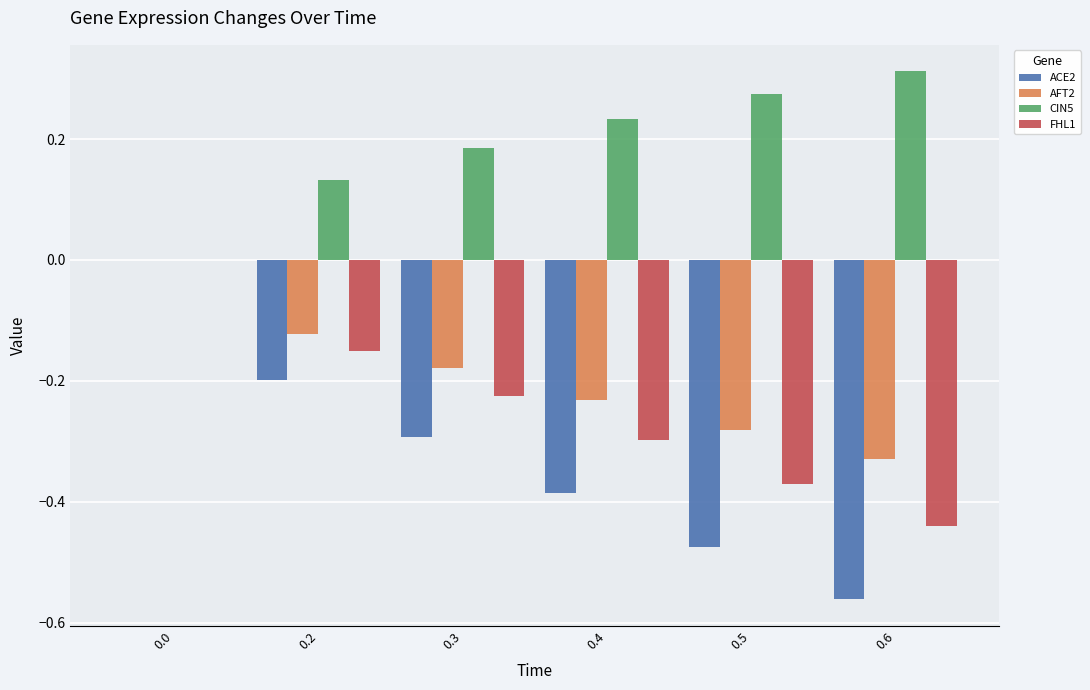

Is the value of FHL1 at 0.3 greater than the value of AFT2 at 0.3?

No